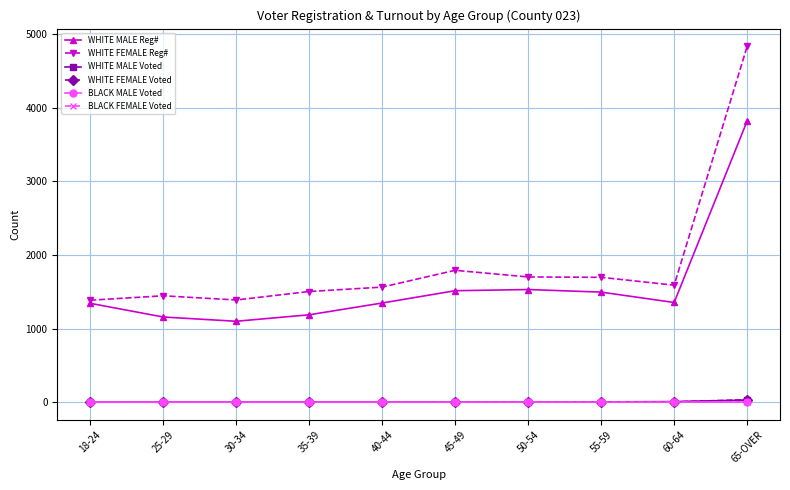

True or false: WHITE FEMALE Reg# and WHITE FEMALE Voted intersect in this chart.

False